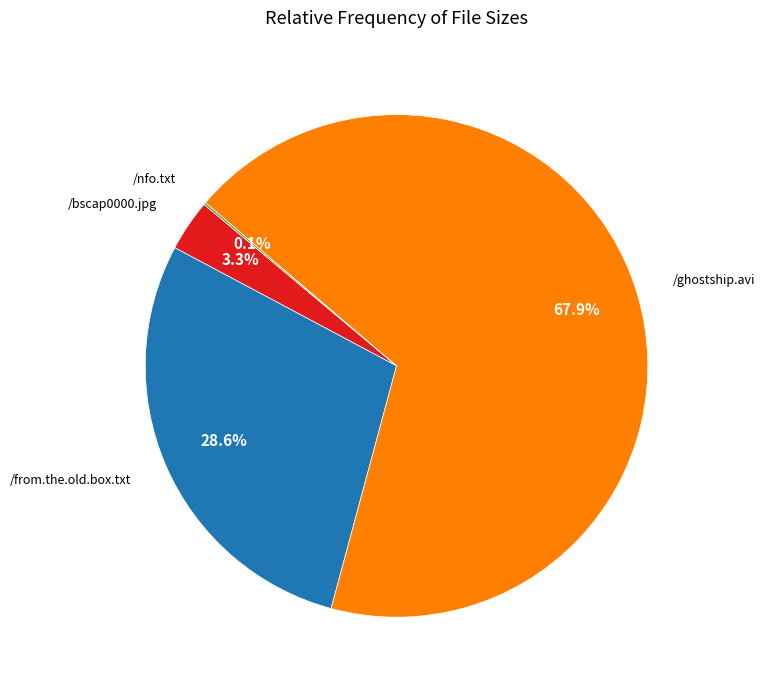

Combined, do /bscap0000.jpg and /ghostship.avi account for over 50%?

Yes